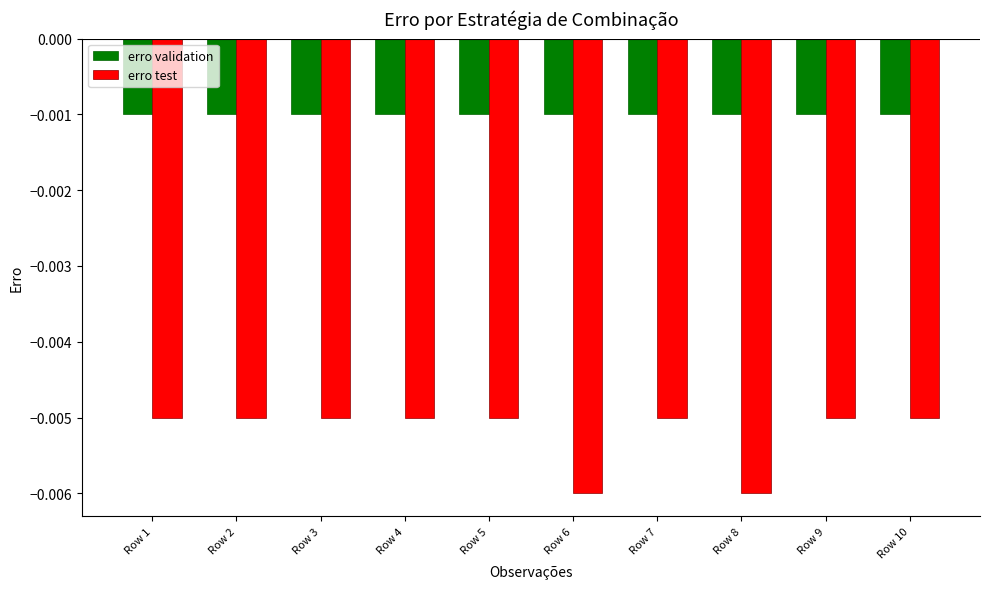

Rank the series by their average value, from lowest to highest.

erro test, erro validation